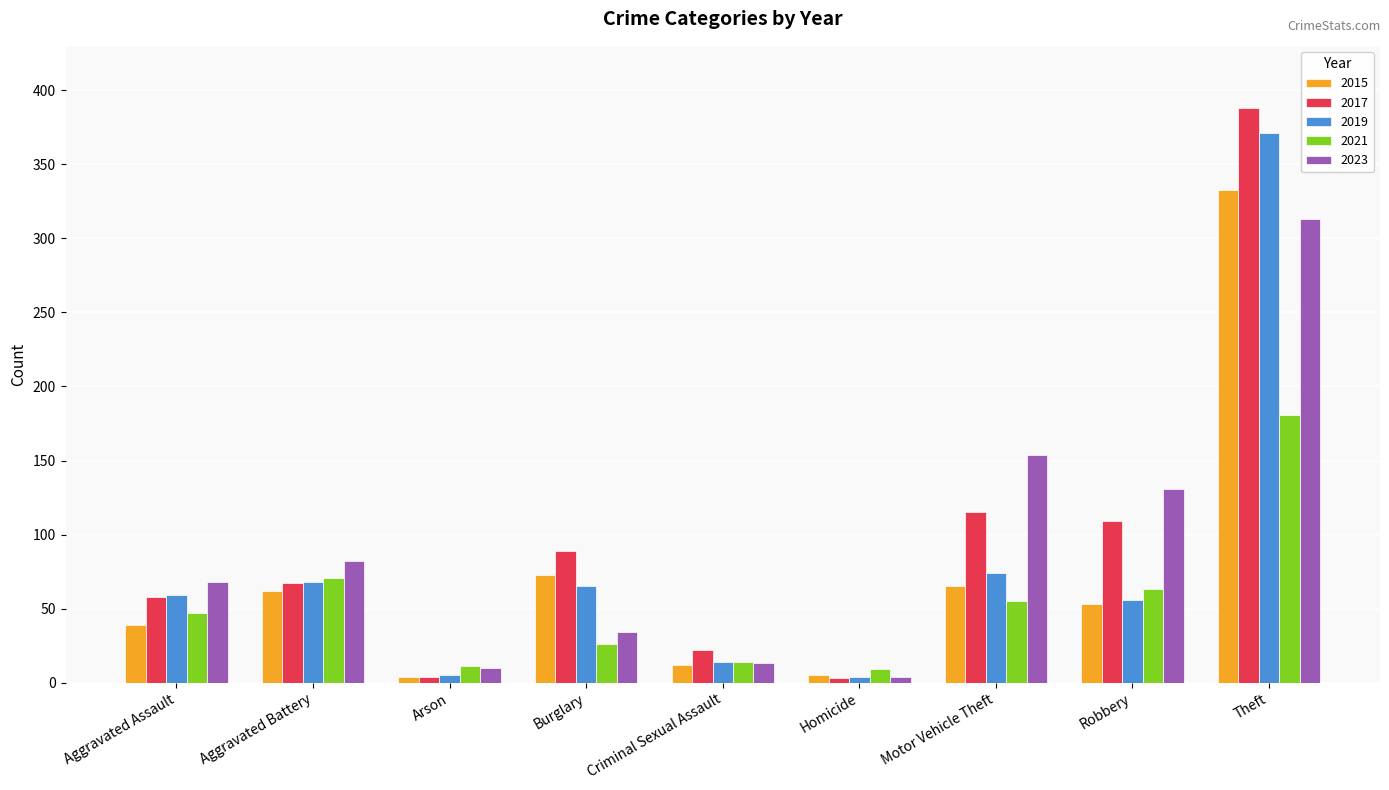

At which category is the sum across all series the highest?

Theft